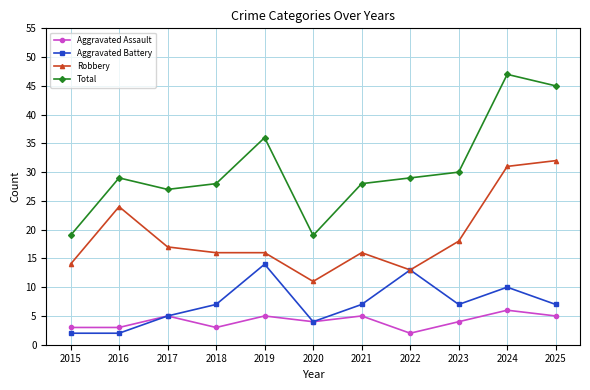

What value does the Total series have at 2025?

45